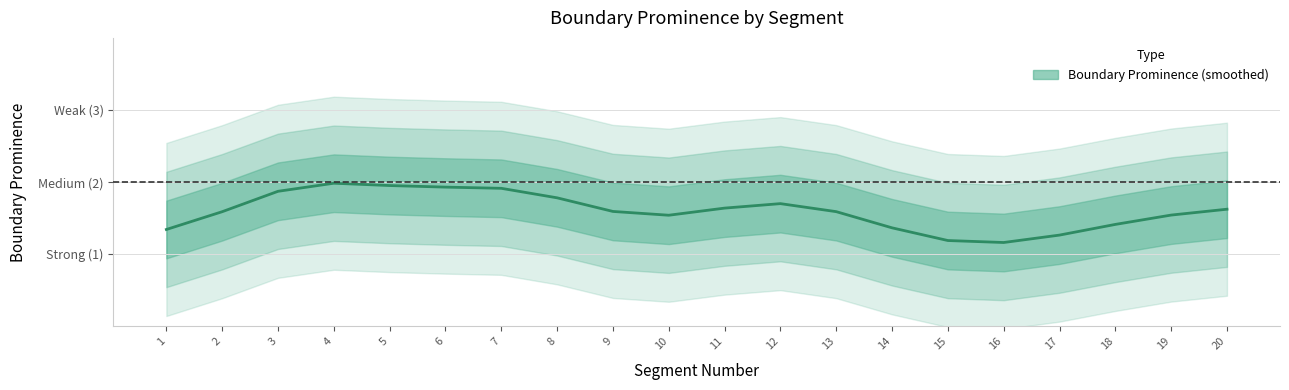

Where is the first local minimum?

10